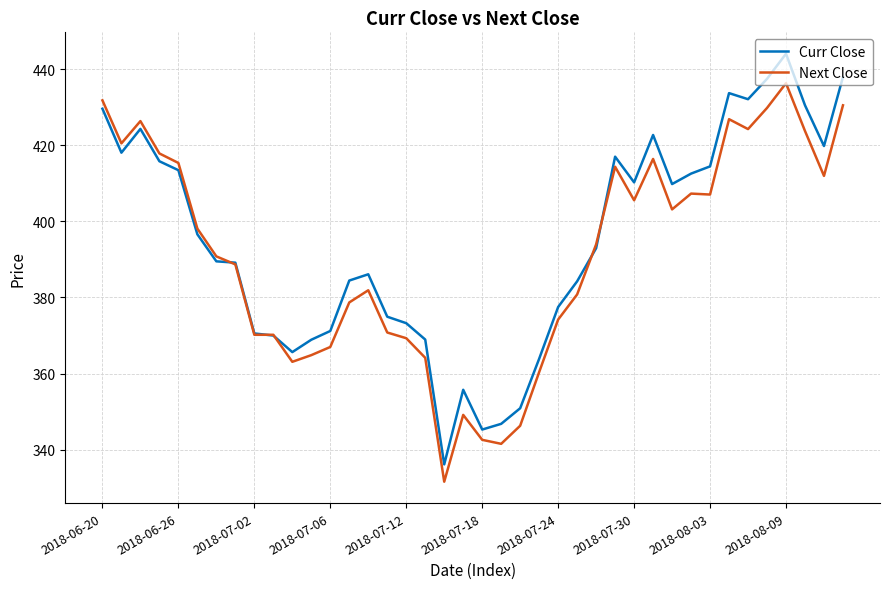

What is the greatest value displayed?

444.1